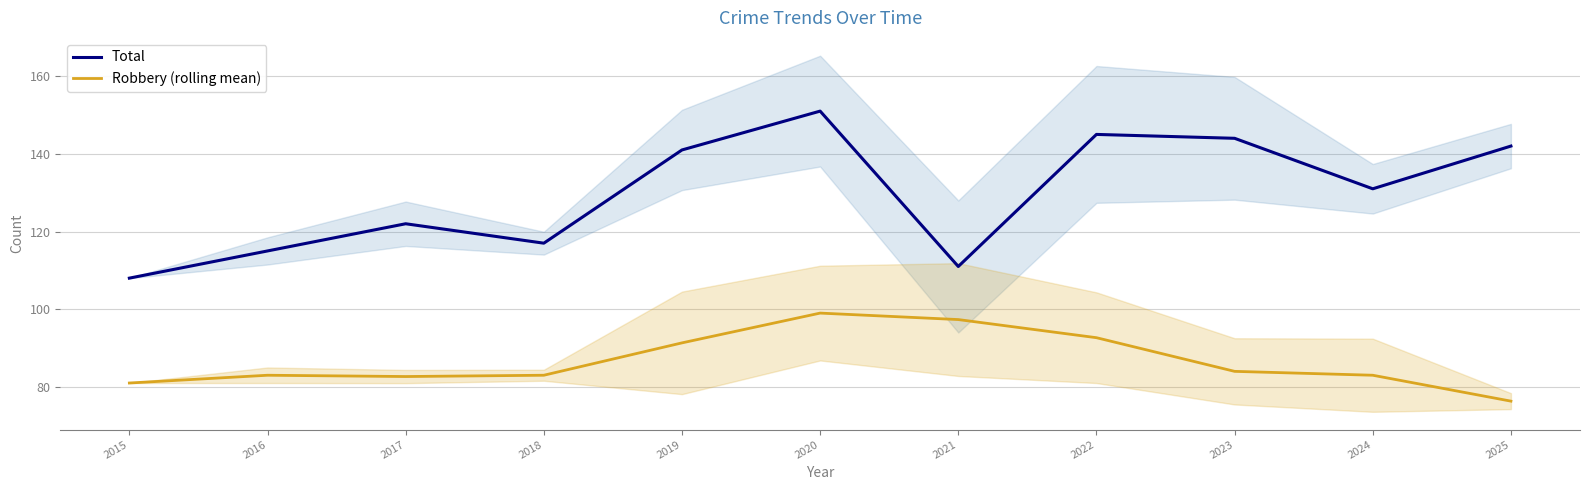

What is the greatest value displayed?

151.0